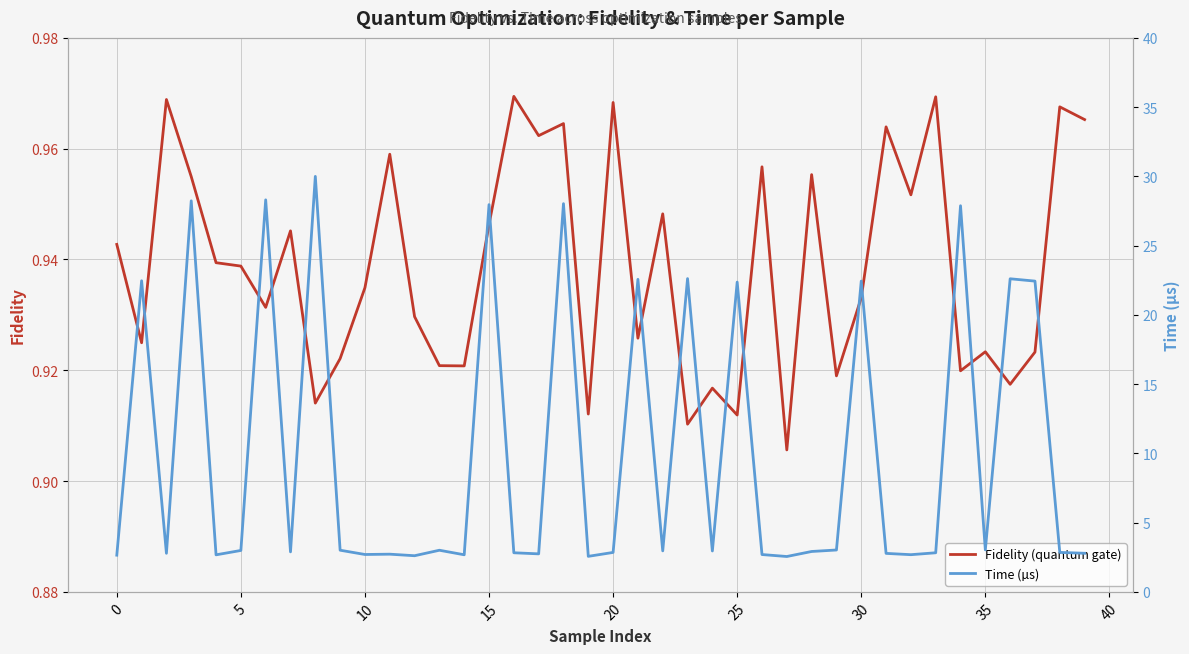

Is it true that Fidelity (quantum gate) equals 1.6 at 35?

False